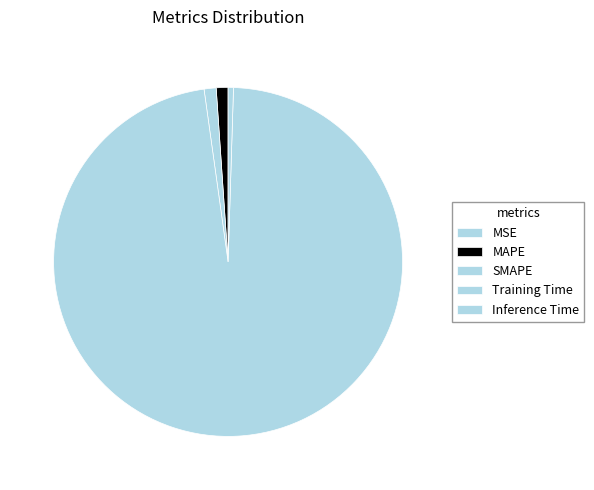

Does any single category account for the majority?

Yes